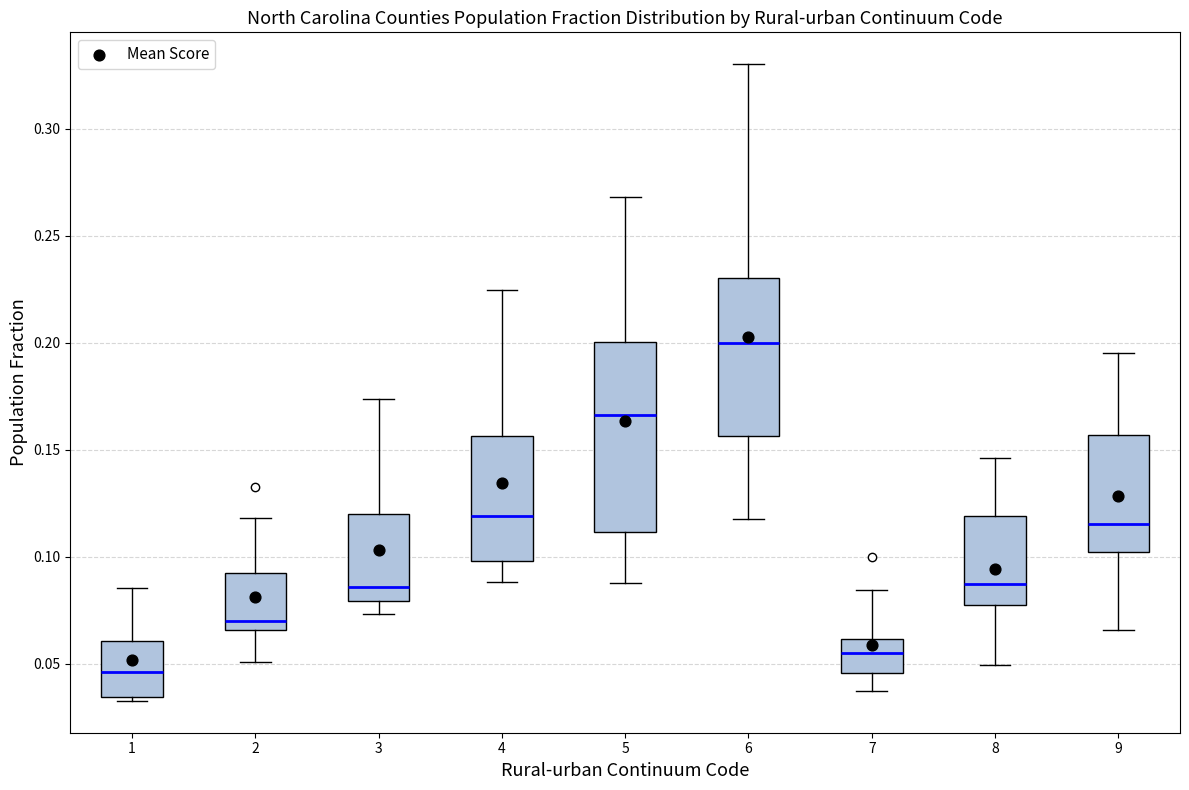

Which box has the lowest median line?

1